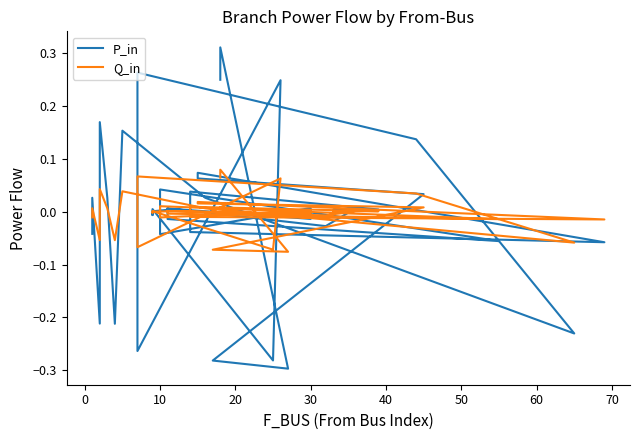

How many values in Q_in are above zero?

24